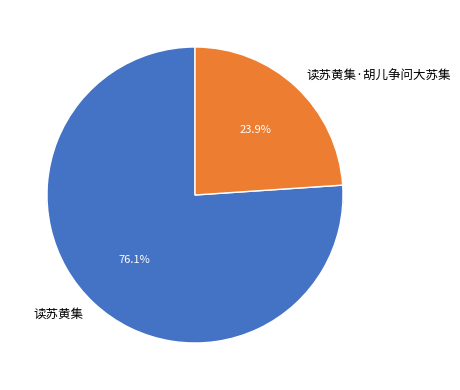

Does 读苏黄集 represent more than half of the total?

Yes